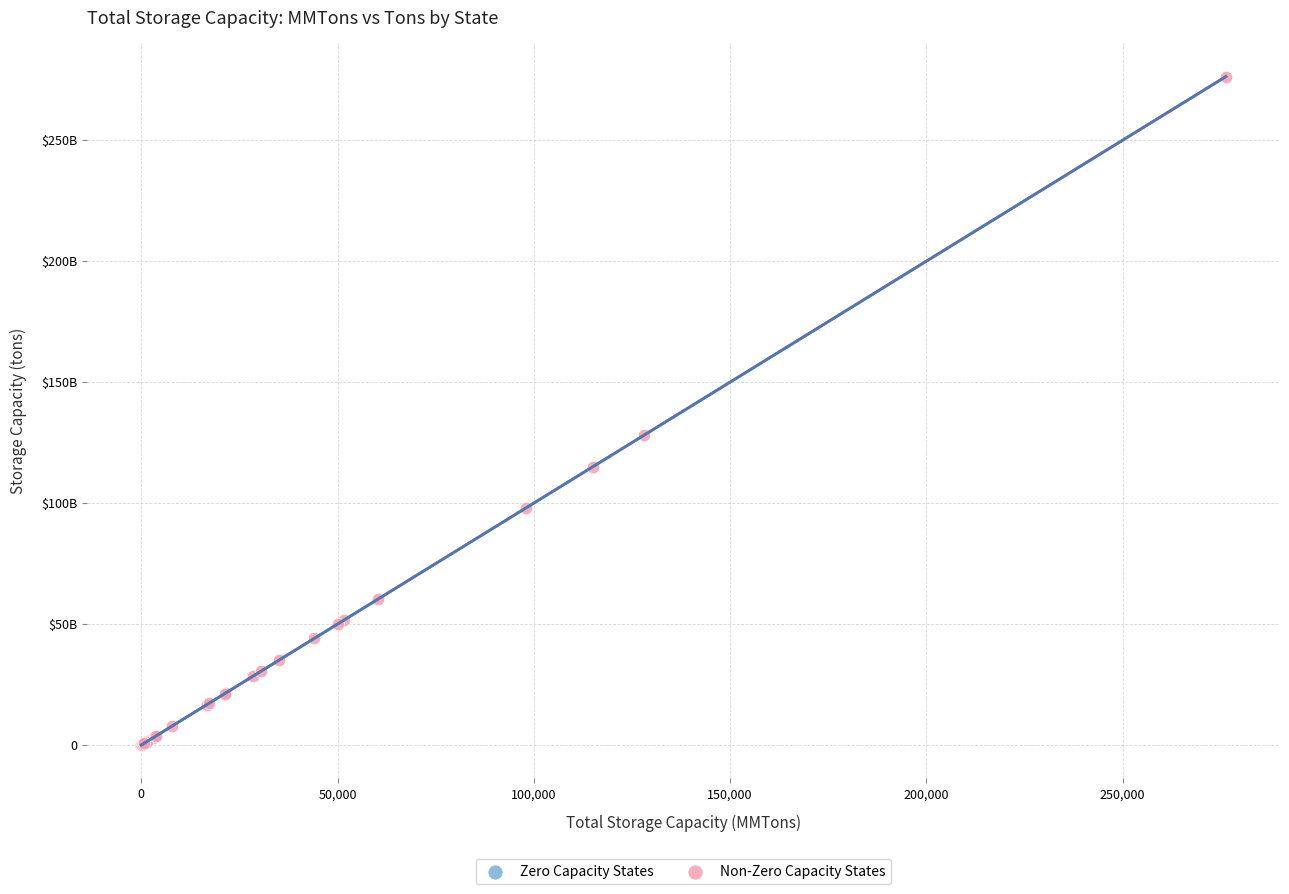

What are all the series names shown in the legend?

Zero Capacity States, Non-Zero Capacity States